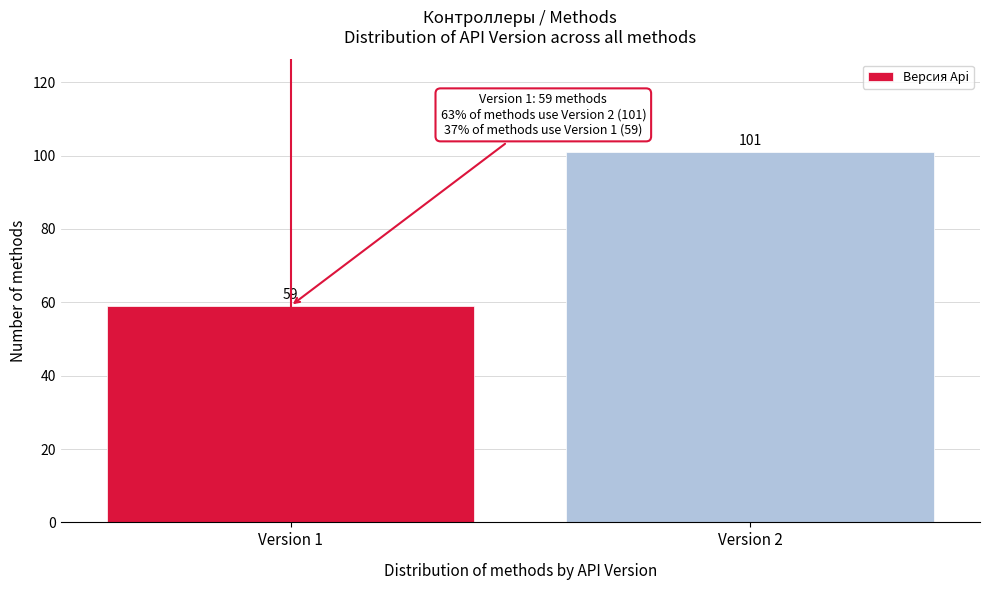

Reading left to right, list all the values displayed in this chart.

Version 1=59	Version 2=101